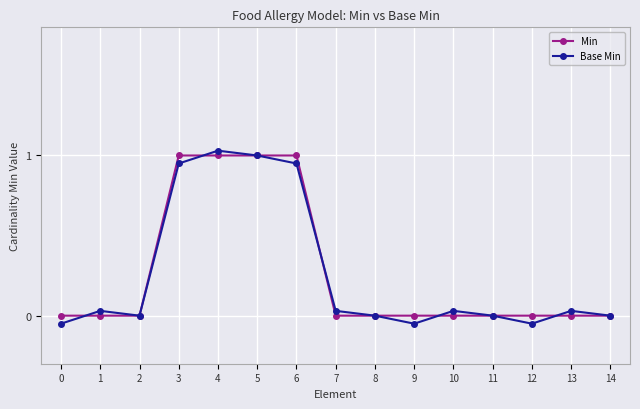

The value of Min at 8 is 0.0. True or false?

True